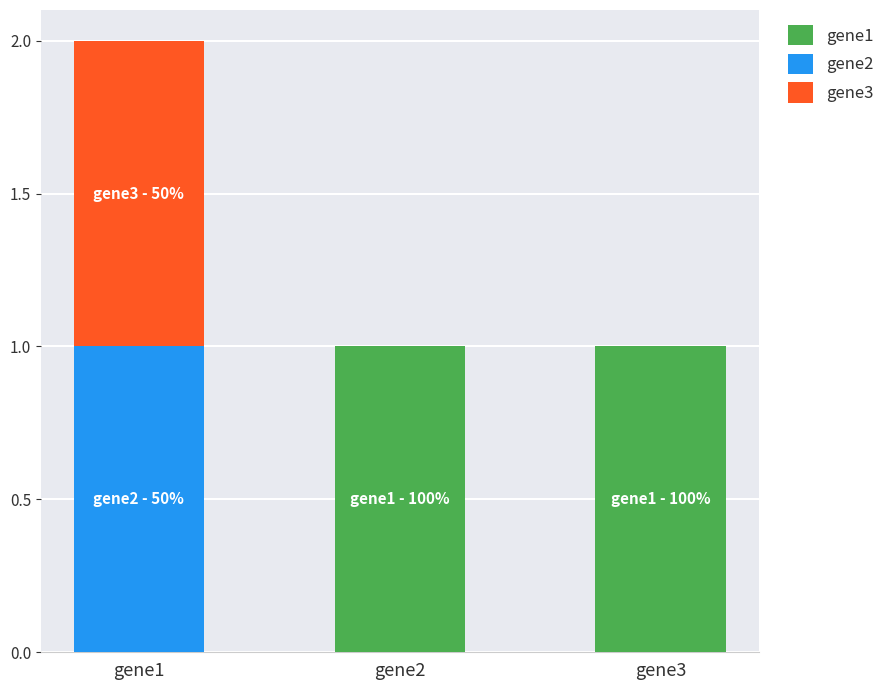

At which category is the sum across all series the highest?

gene1